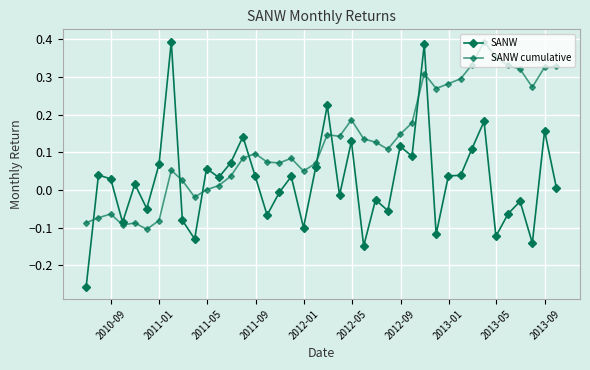

Rank the series by their average value, from highest to lowest.

SANW cumulative, SANW